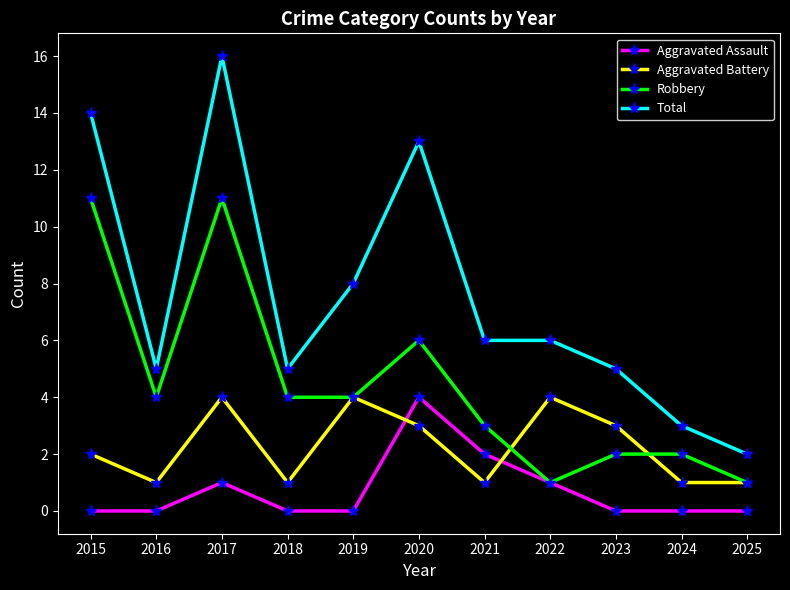

What is the difference between the second highest and second lowest values in the Aggravated Battery series?

3